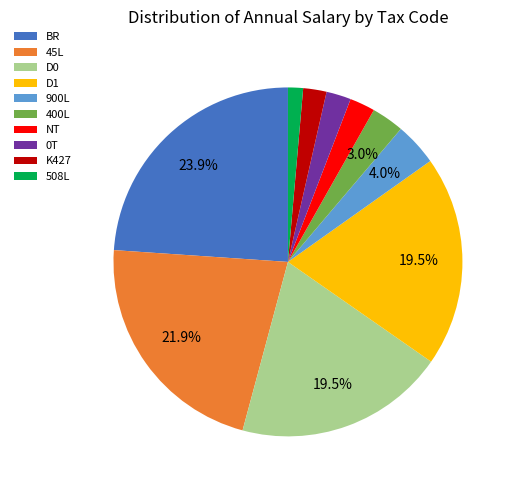

Approximately how many times larger is the value at K427 compared to 400L?

0.7